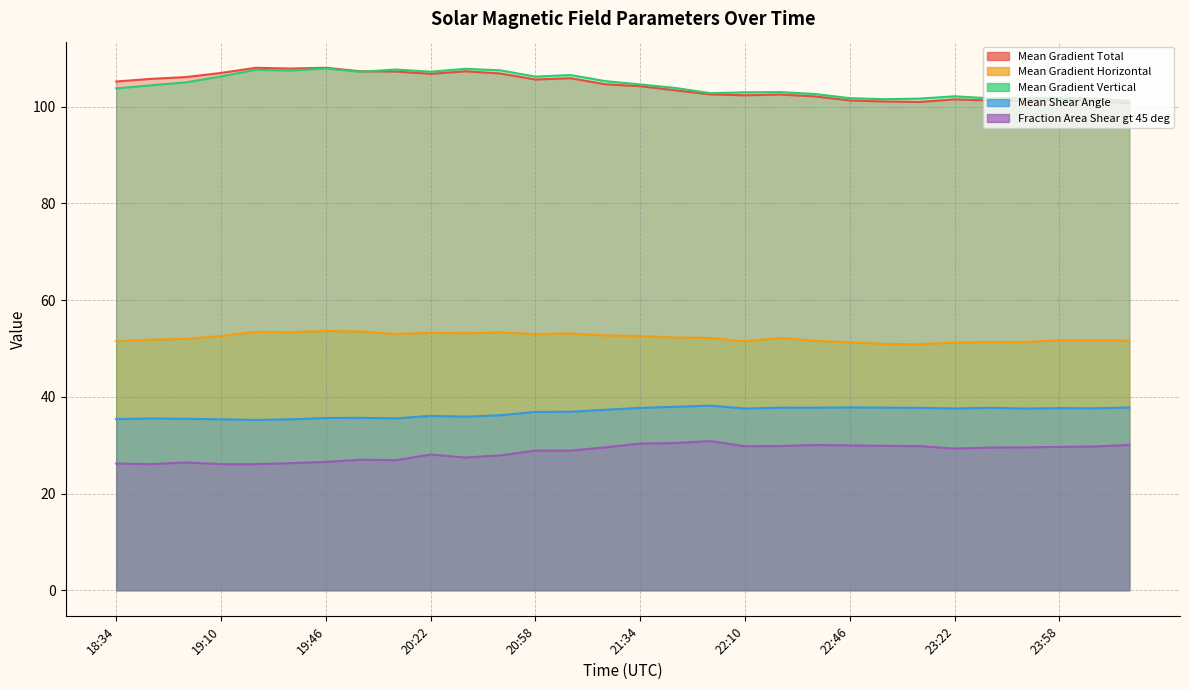

What position from the right is 21:34?

15